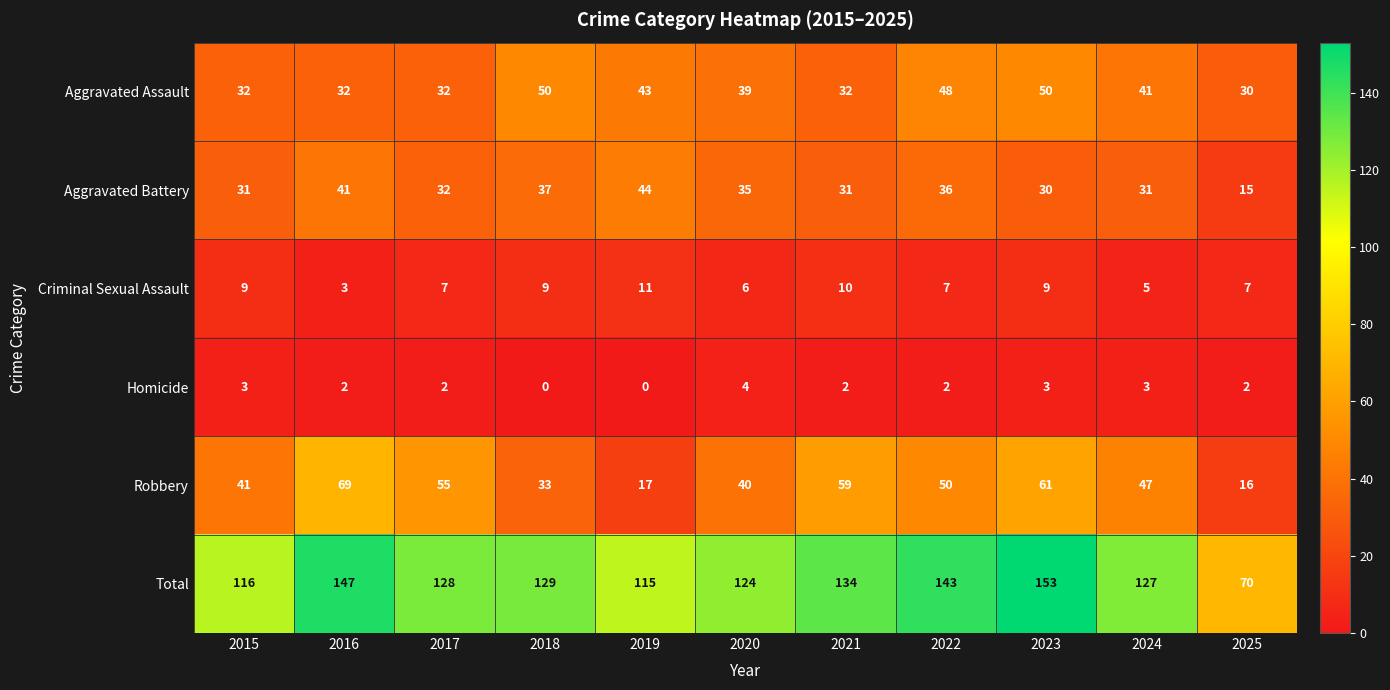

At which label is Aggravated Battery closest to 29?

2023